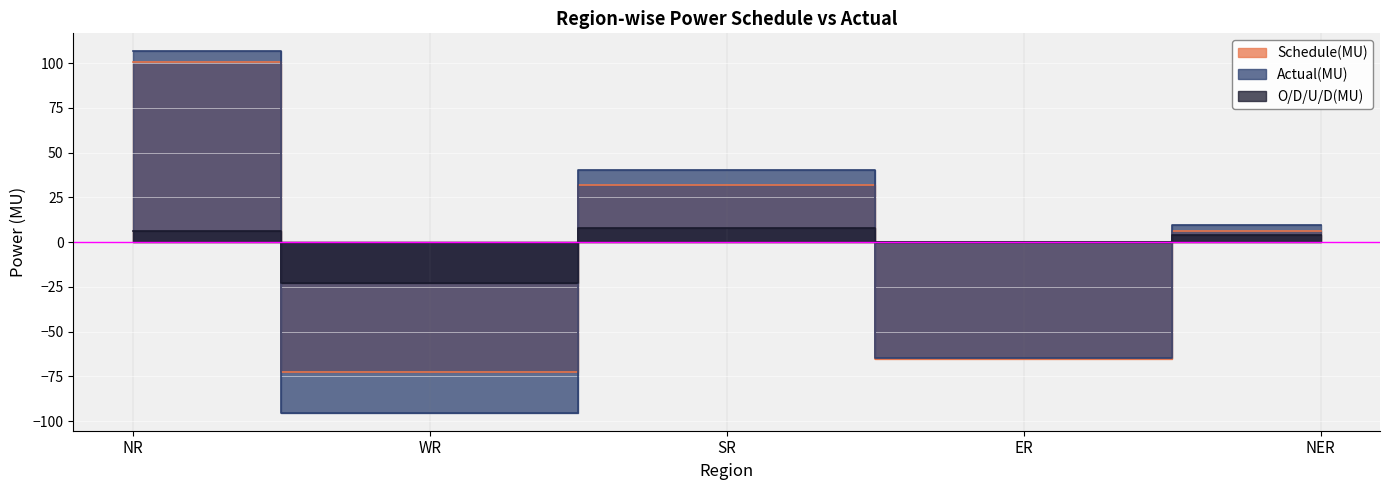

Reading left to right, list all the values displayed in this chart.

Schedule(MU): 100.6	-72.3	32.2	-65.2	6.1
Actual(MU): 106.6	-95.2	40.2	-64.8	9.9
O/D/U/D(MU): 6.0	-22.8	8.0	0.4	3.8